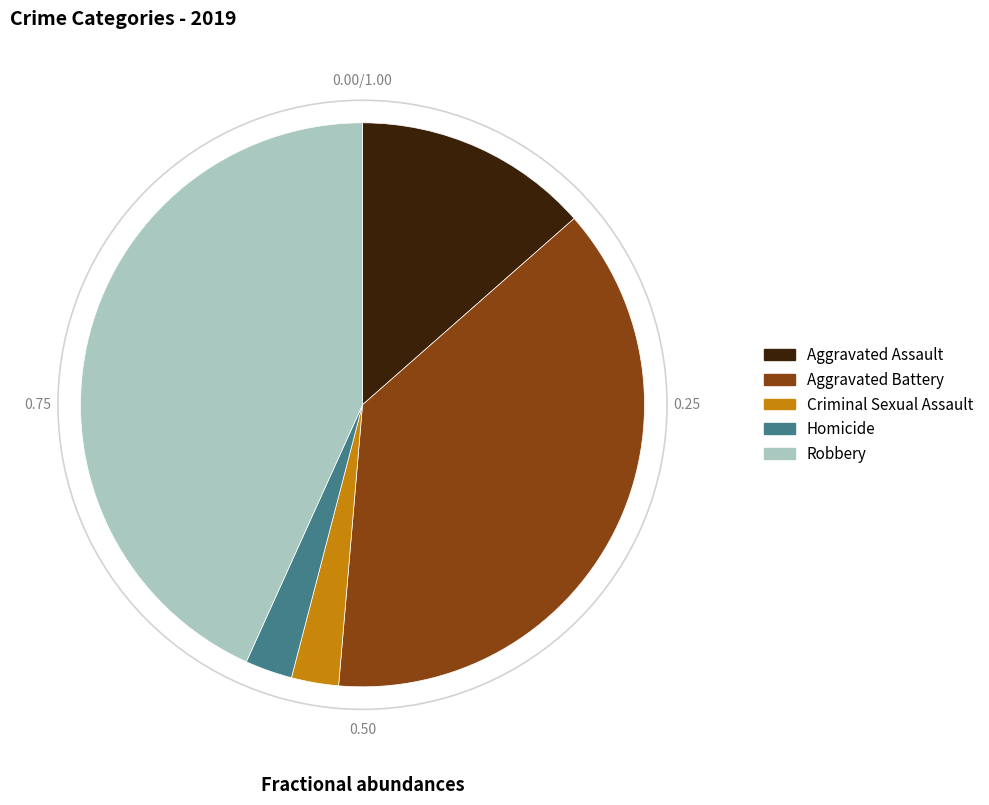

Between Aggravated Assault and Homicide, which is larger?

Aggravated Assault